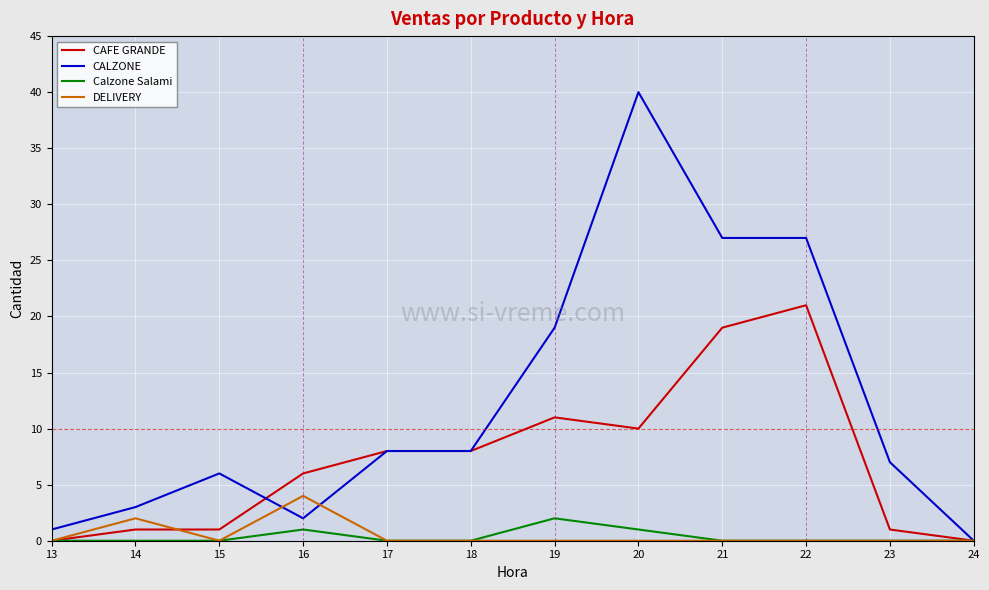

At which label does CALZONE reach its minimum?

24